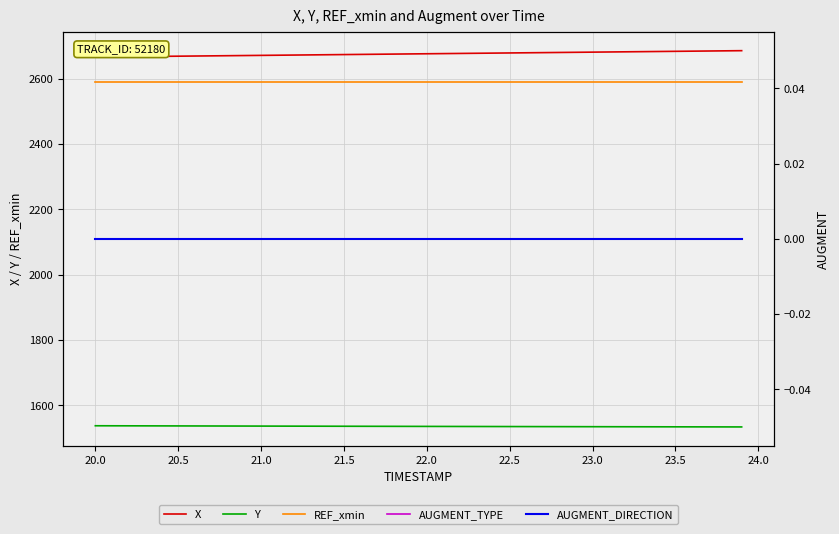

What is the highest value of the REF_xmin series?

2588.8